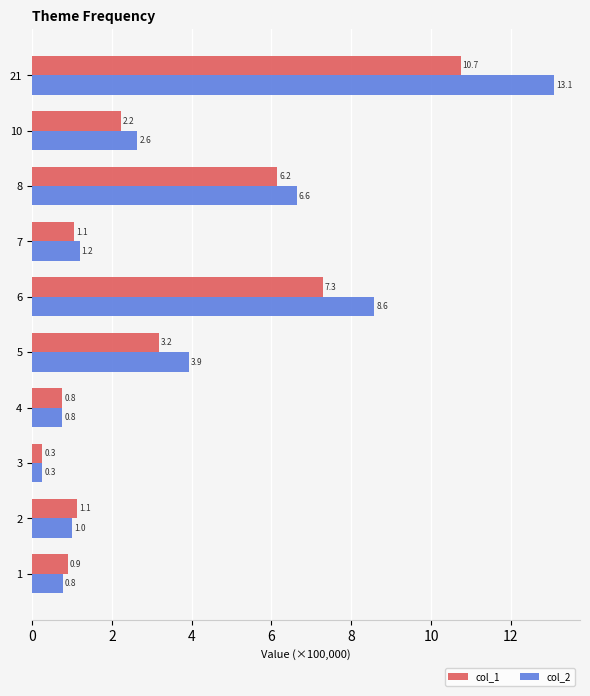

What is the average value of the col_2 series?

3.9